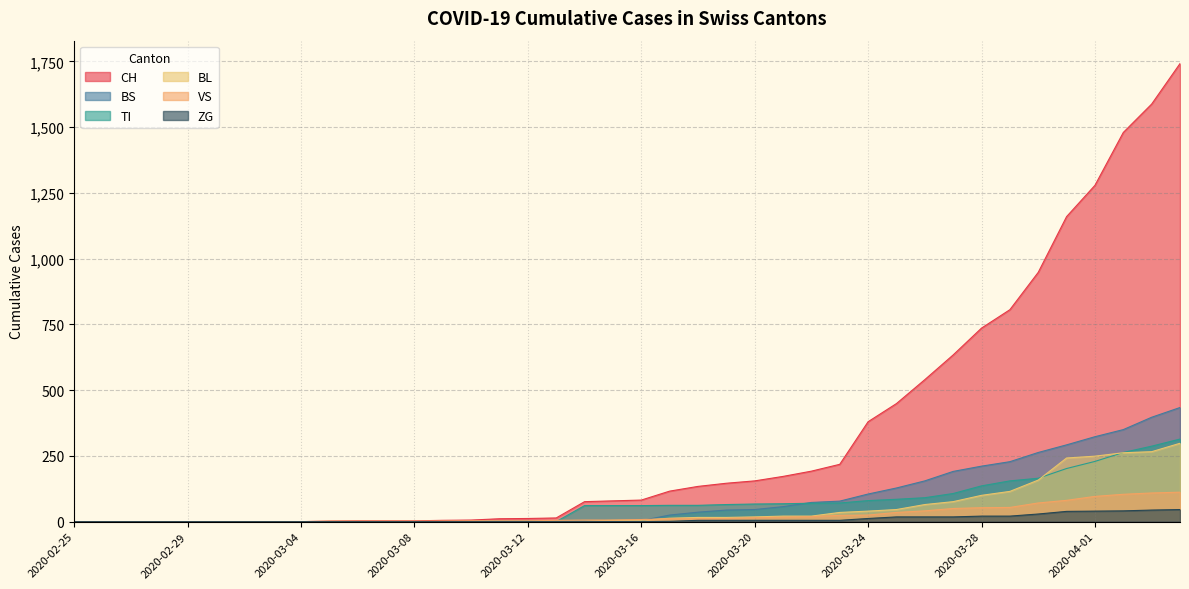

At which label is CH closest to 871?

2020-03-29